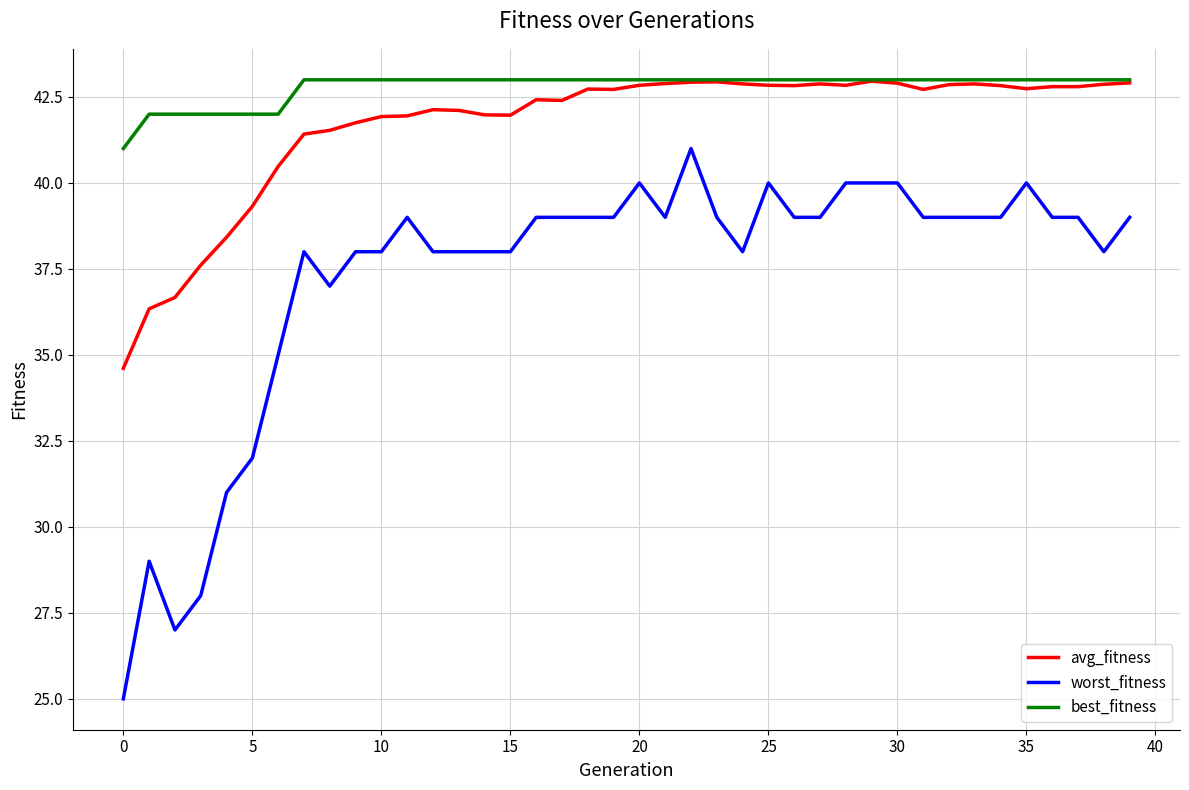

What is the average value of the best_fitness series?

42.8